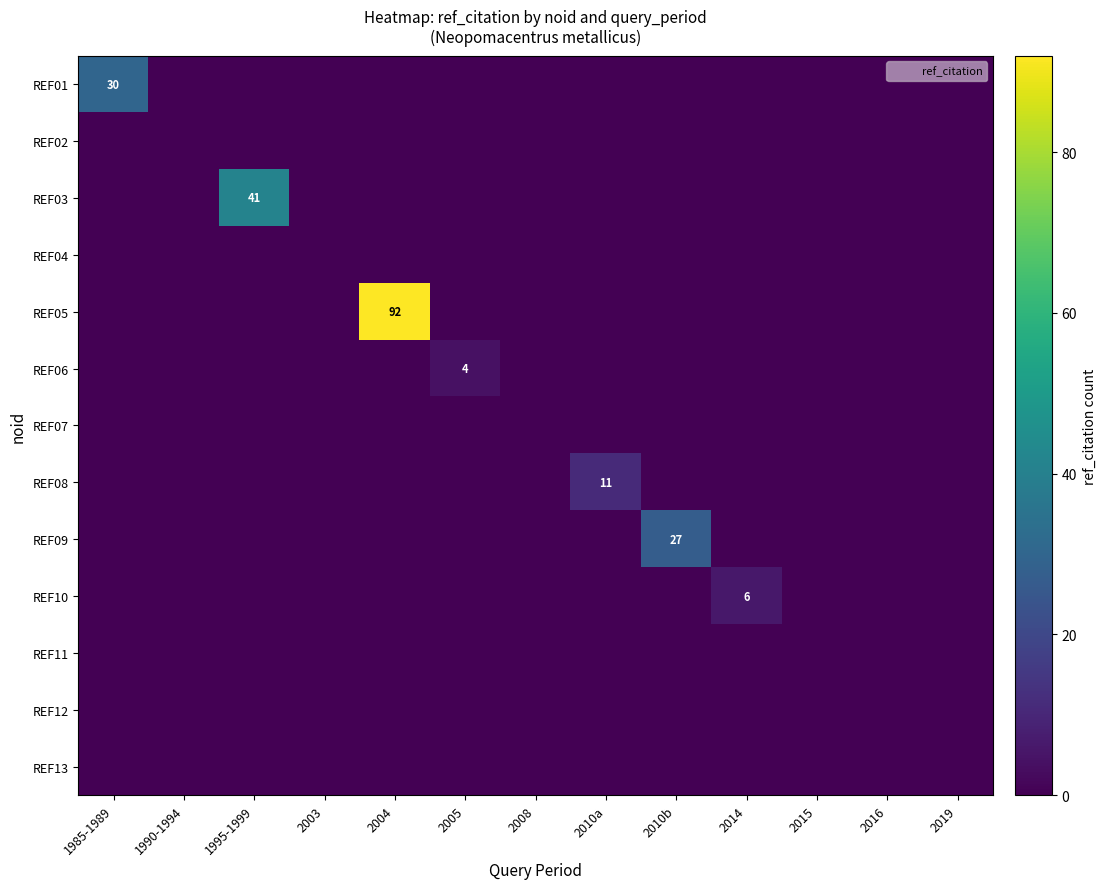

Rank the series by their maximum value, from lowest to highest.

REF02, REF04, REF07, REF11, REF12, REF13, REF06, REF10, REF08, REF09, REF01, REF03, REF05